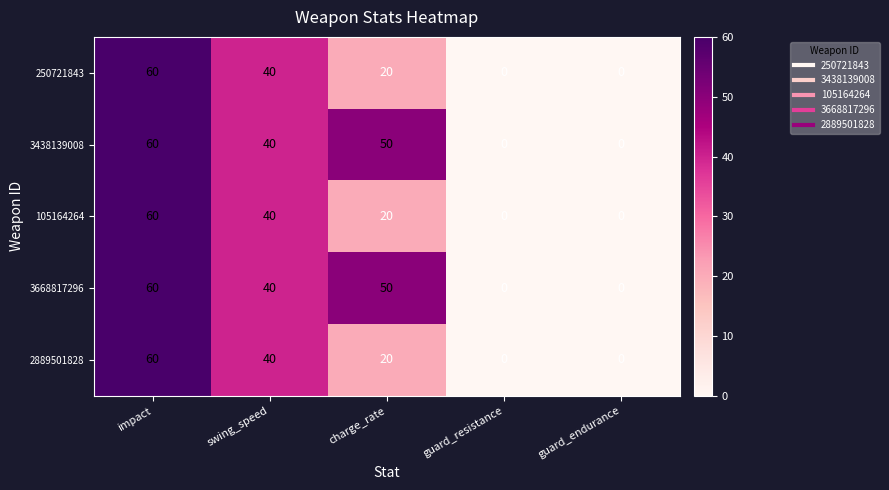

Count the 3438139008 values in the range 0 to 50.

4